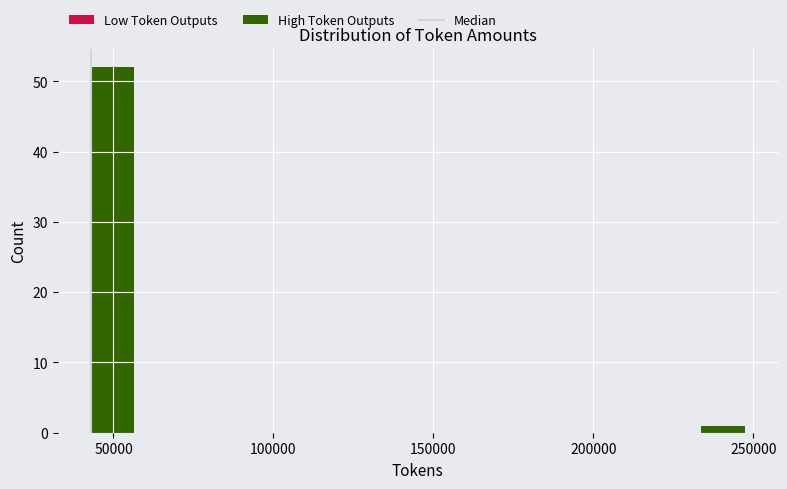

Read against the x-axis, roughly where is the centre of the tallest bar?

50000